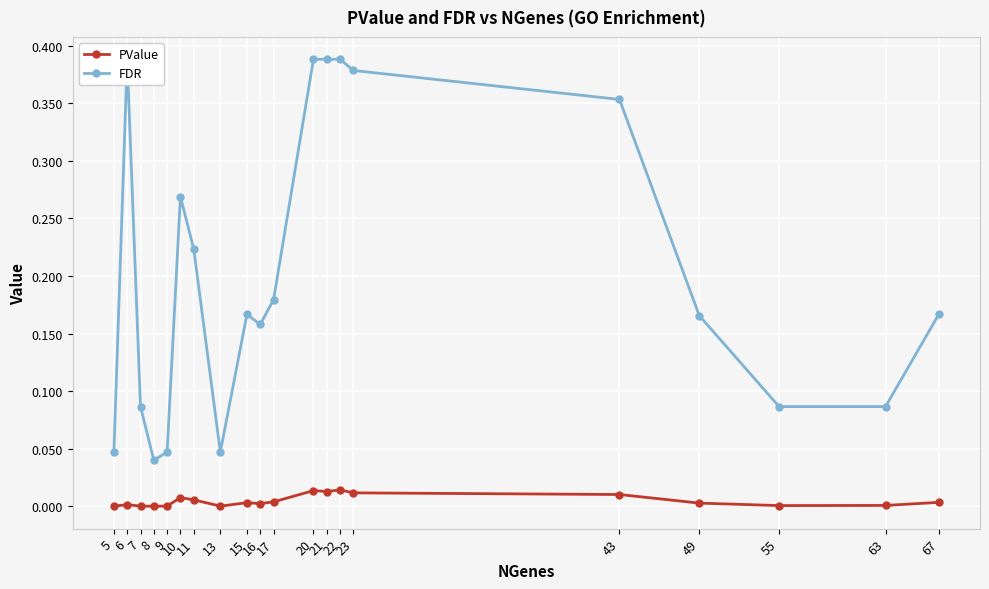

The value of FDR at 17 is 0.2. True or false?

True